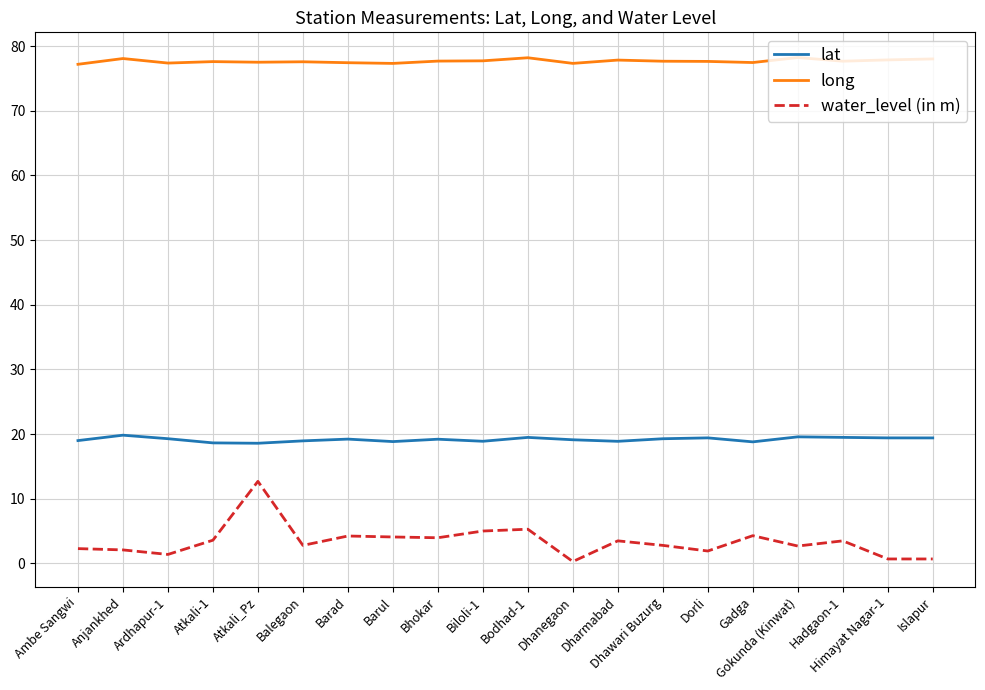

Which series has the widest spread of values?

water_level (in m)